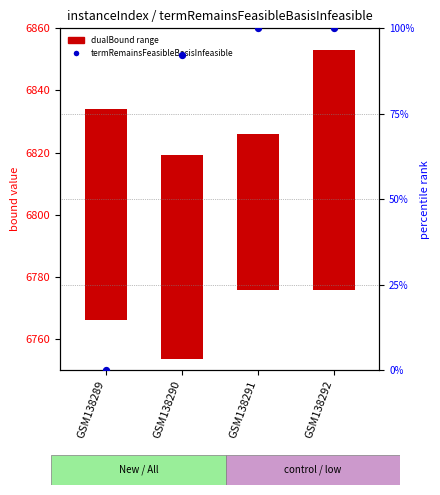

Between GSM138289 and GSM138292, which is larger?

GSM138292